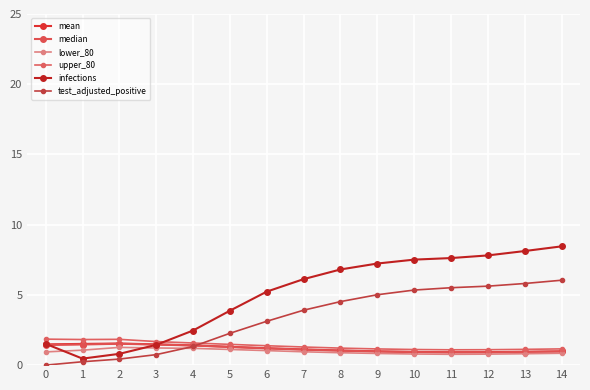

At how many categories does at least one series exceed 5?

9